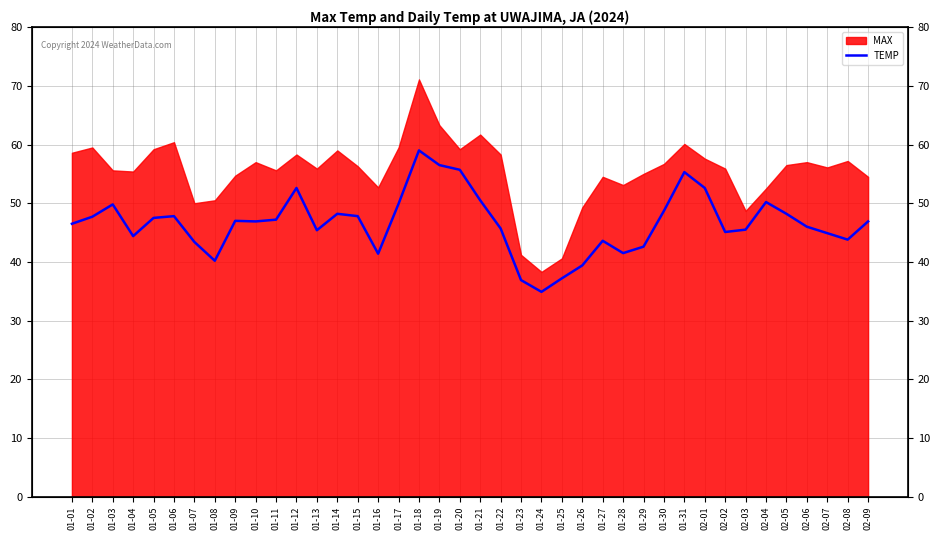

List the labels in order of value, largest first.

01-18, 01-19, 01-20, 01-31, 01-12, 02-01, 01-21, 02-04, 01-17, 01-03, 01-30, 01-14, 02-05, 01-06, 01-15, 01-02, 01-05, 01-11, 01-09, 01-10, 02-09, 01-01, 02-06, 01-22, 02-03, 01-13, 02-02, 02-07, 01-04, 02-08, 01-27, 01-07, 01-29, 01-28, 01-16, 01-08, 01-26, 01-25, 01-23, 01-24